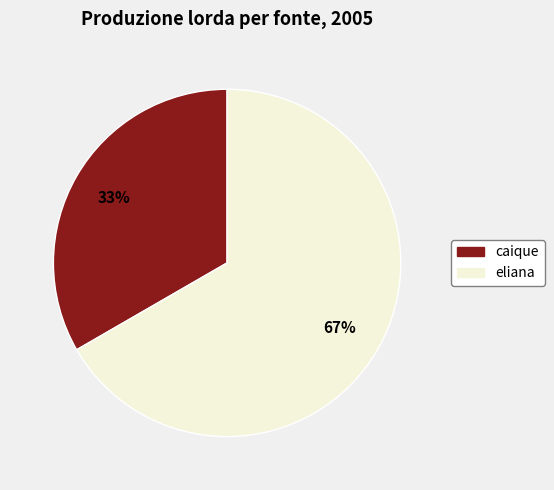

What percentage is the eliana slice, to the nearest percent?

67%